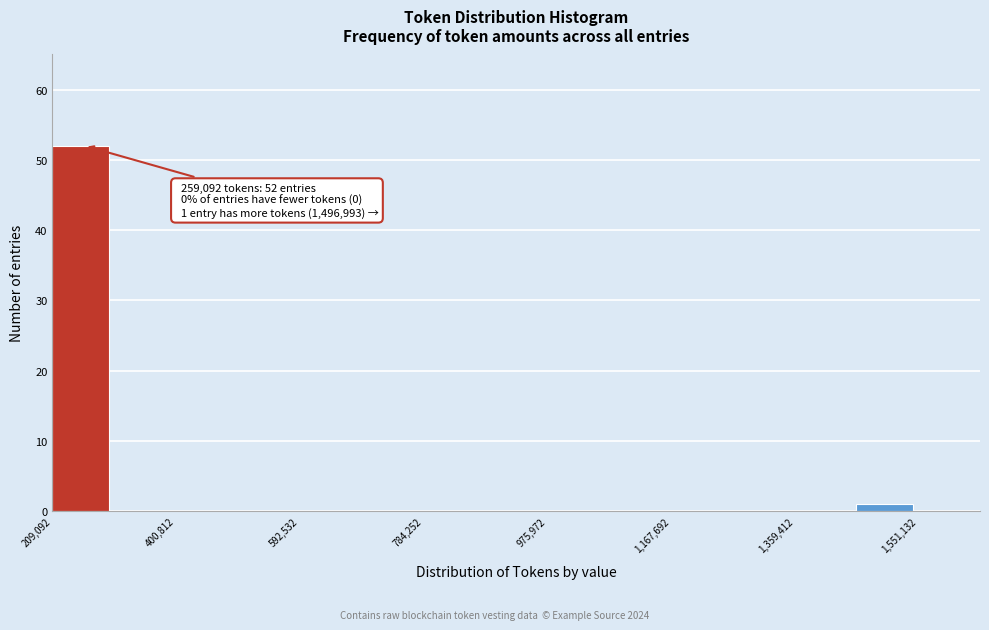

Over which range of the x-axis is the bar tallest?

200000 to 300000